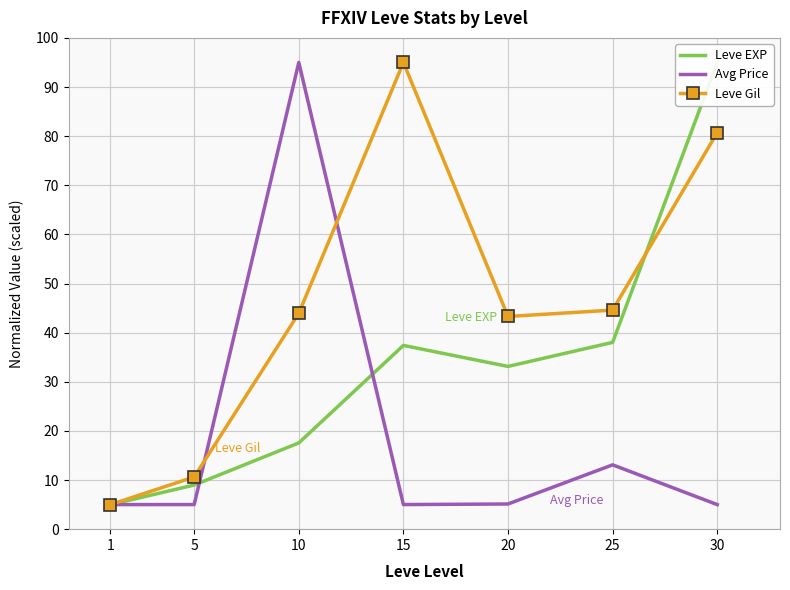

Is it true that Avg Price equals 5.1 at 20?

True